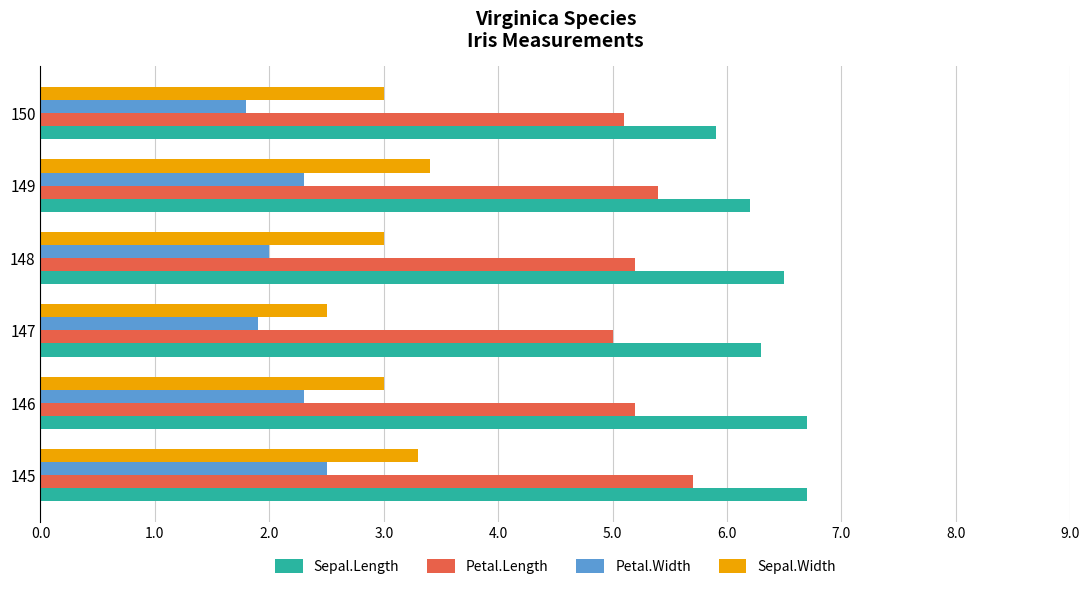

List the series in order of their overall mean, highest first.

Sepal.Length, Petal.Length, Sepal.Width, Petal.Width